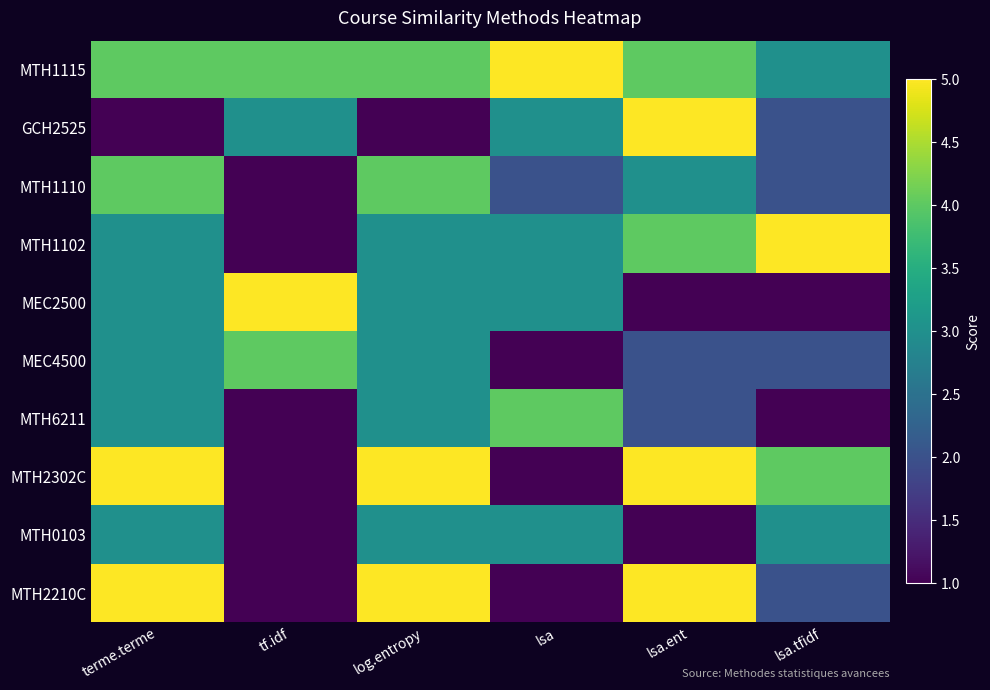

What is the spread (max minus min) of values at lsa.ent?

4